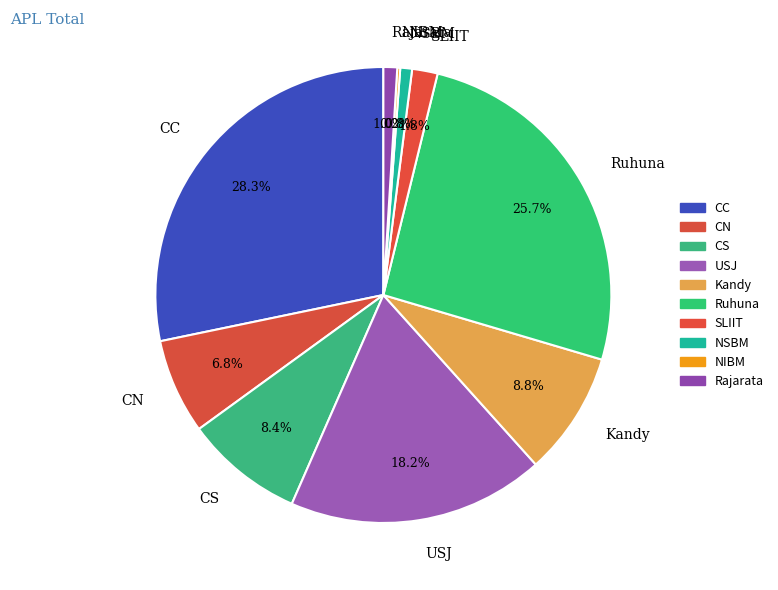

What portion of the pie excludes CC?

71.7%